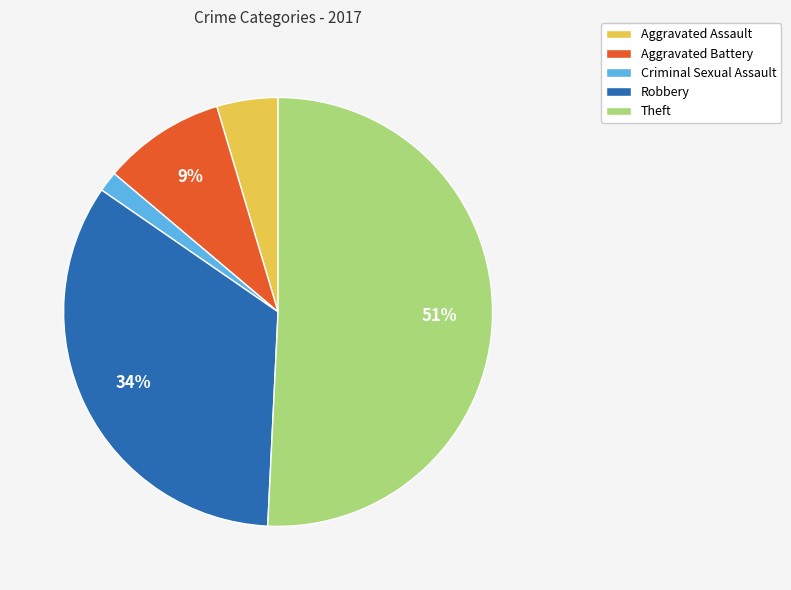

What percentage is the Aggravated Battery slice, to the nearest percent?

9%